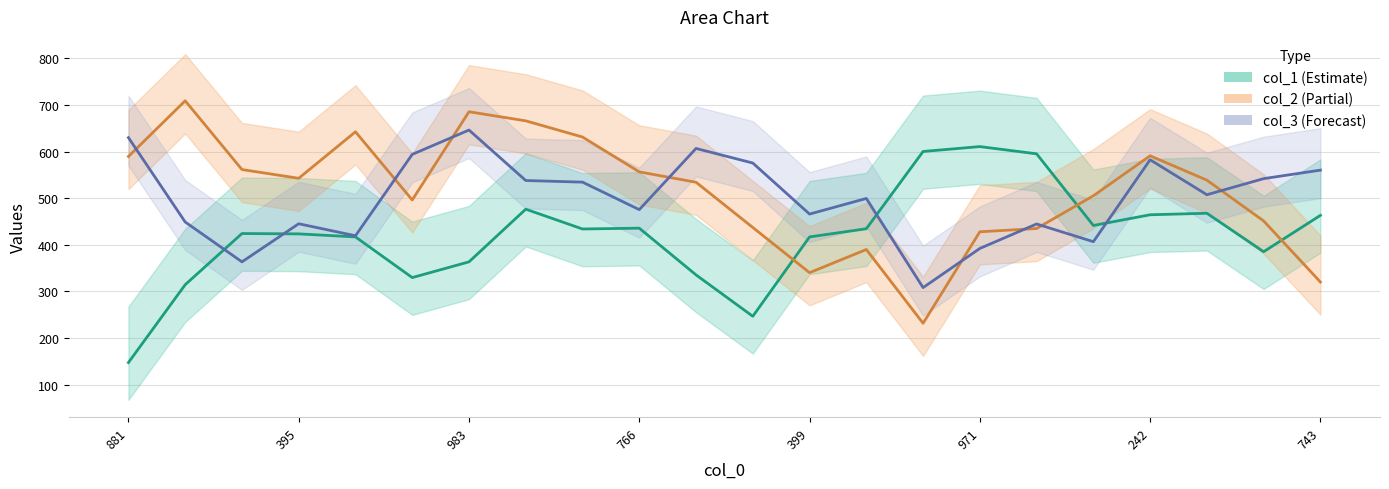

How many lines are shown in the chart?

3